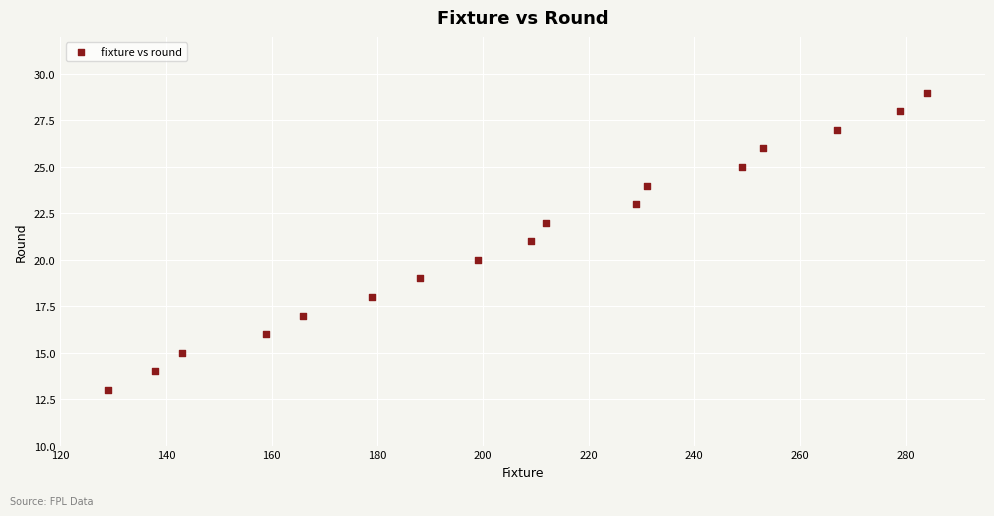

What is the range of X values (max minus min)?

155